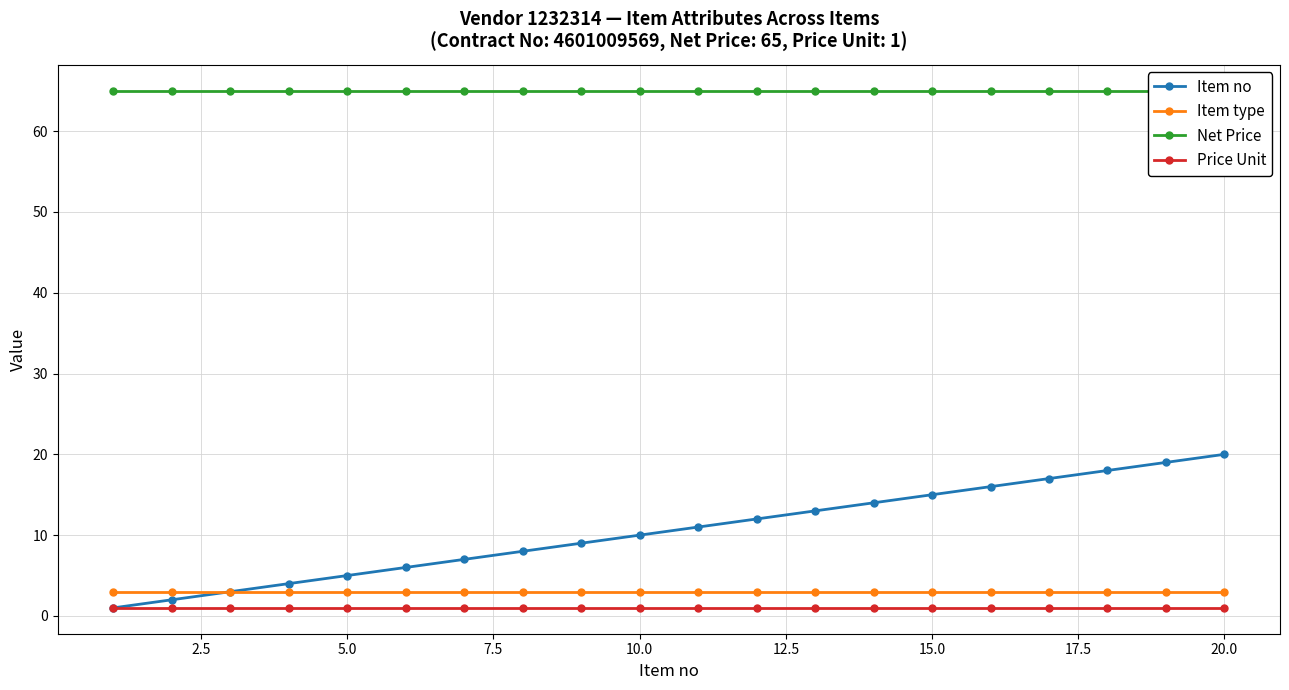

Is it true that Item type equals 3 at 20.0?

True